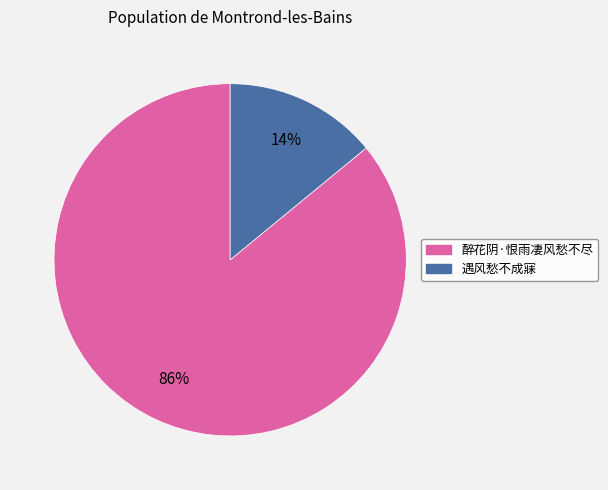

Is it true that 遇风愁不成寐 is 8% of the pie?

False